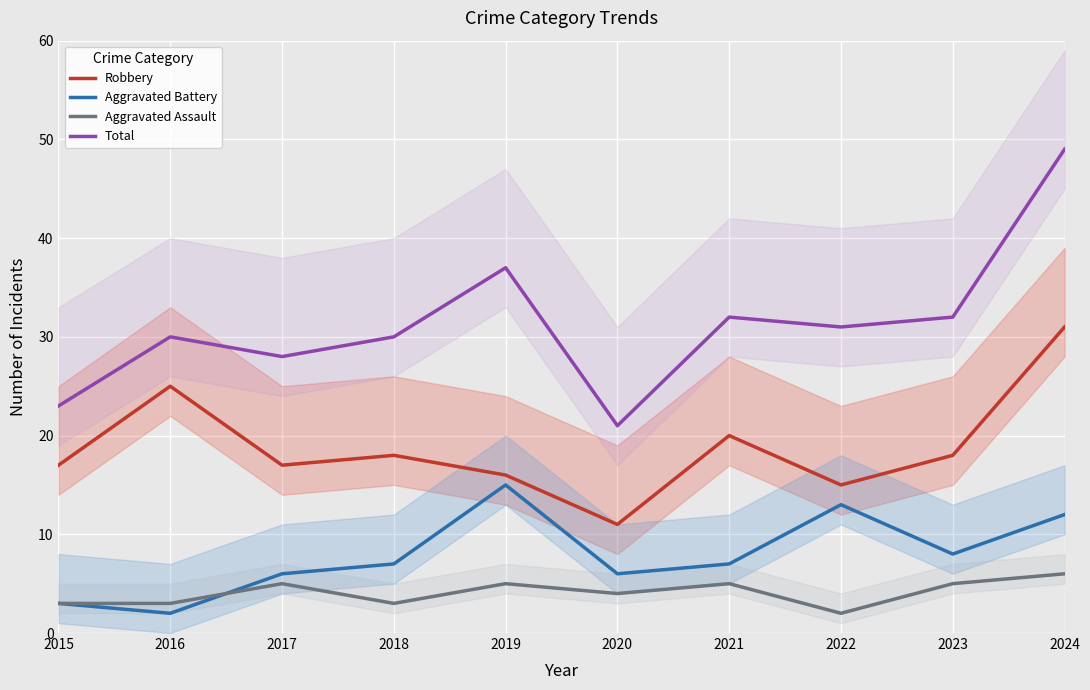

Which series has the largest range (max minus min)?

Total